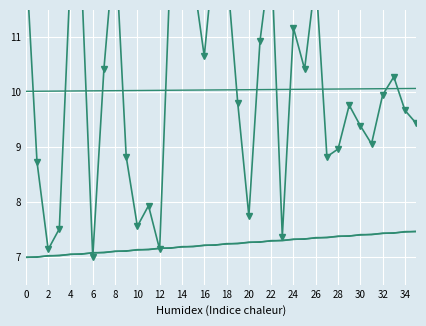

What is the average value of the trend_source series?

7.2